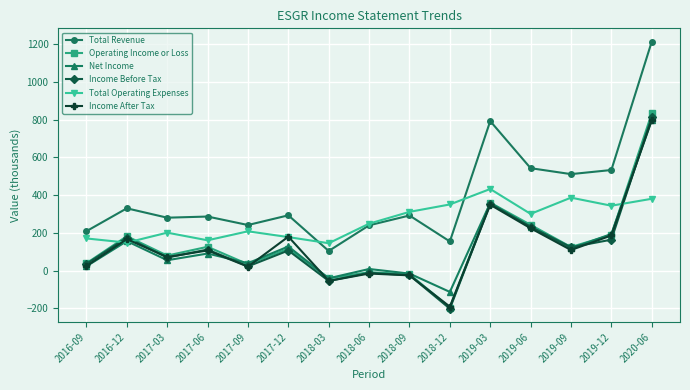

Which series has the widest spread of values?

Total Revenue